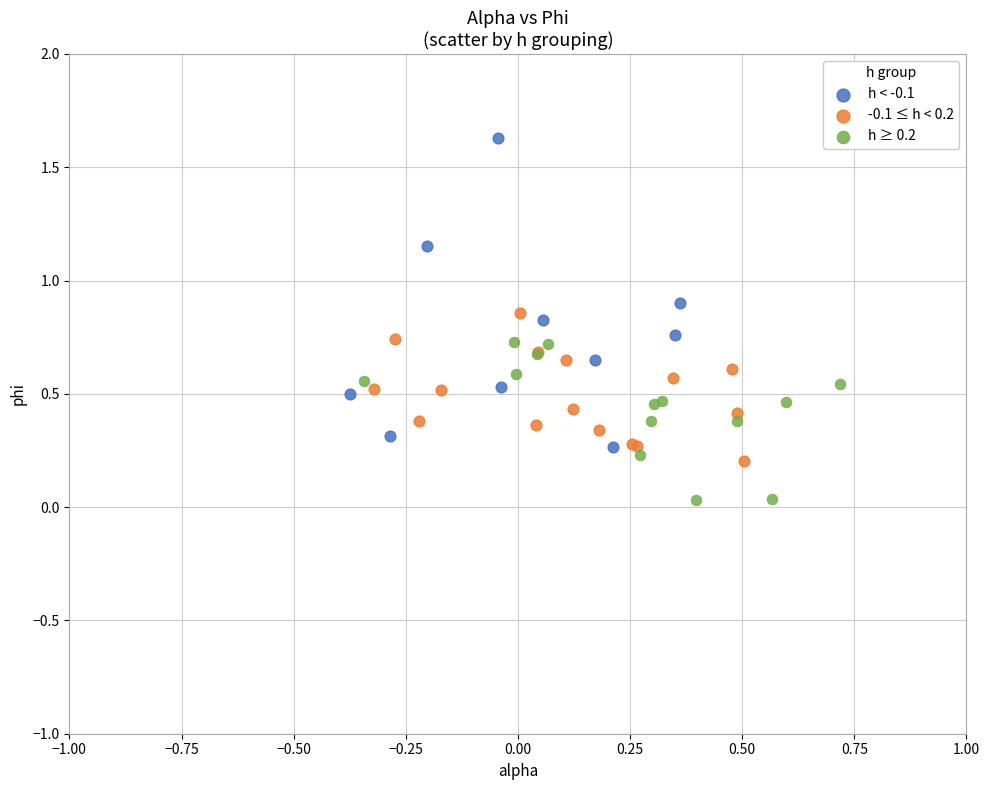

What are all the series names shown in the legend?

h < -0.1, -0.1 ≤ h < 0.2, h ≥ 0.2